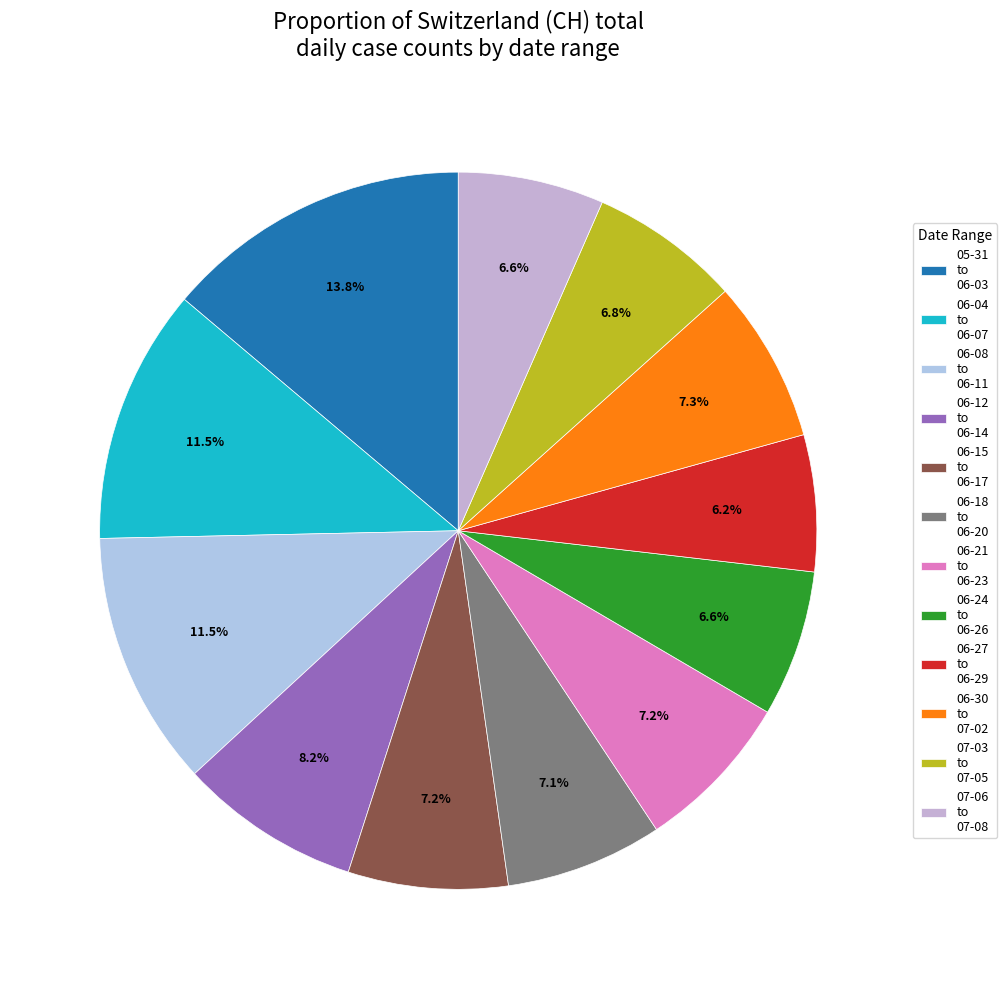

Count the number of slices in the pie.

12